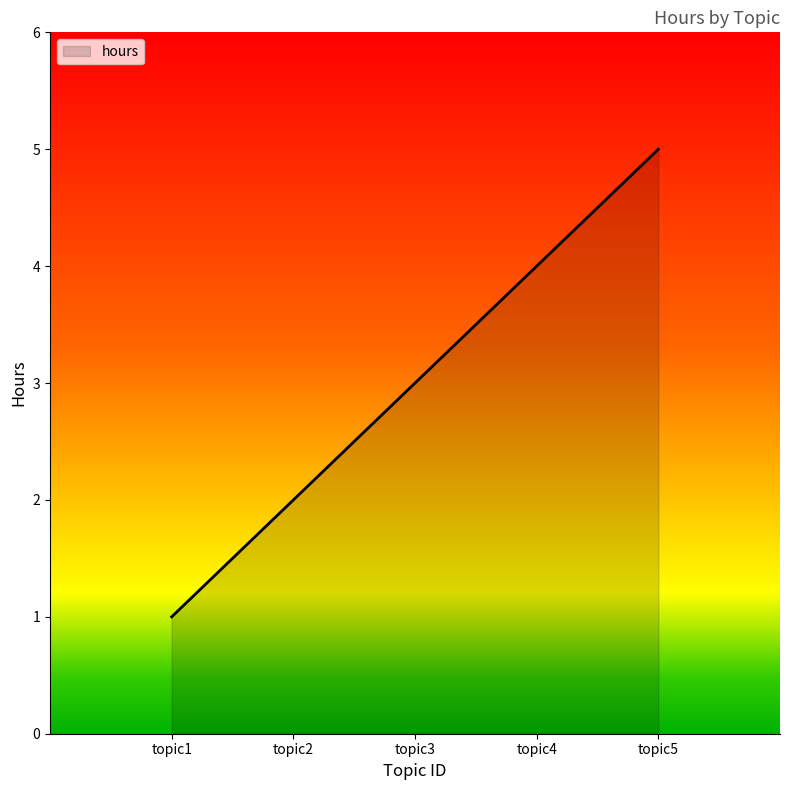

Rank the categories by value from highest to lowest.

topic5, topic4, topic3, topic2, topic1